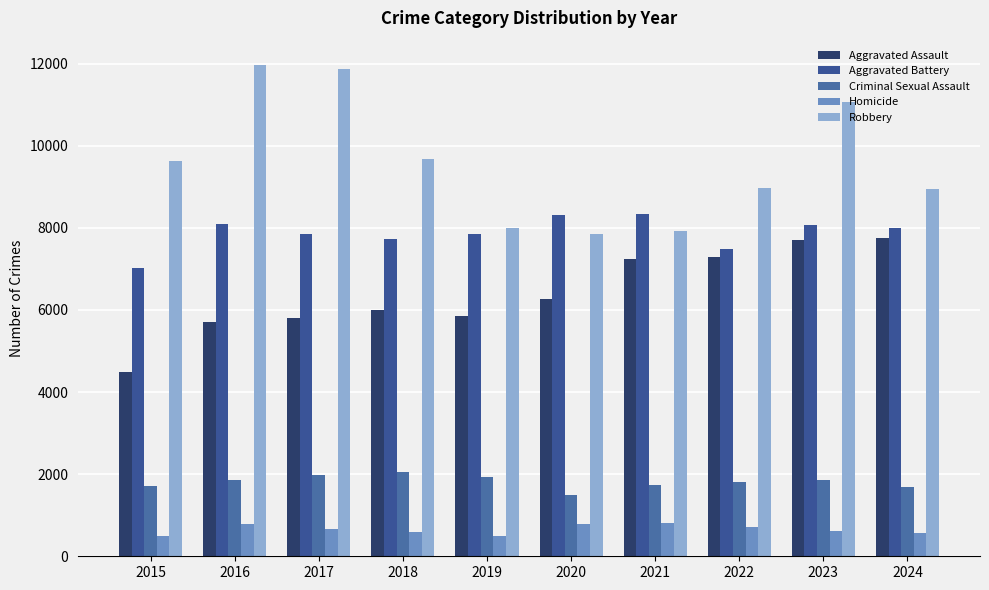

True or false: Robbery has a value of 7855 at 2020.

True